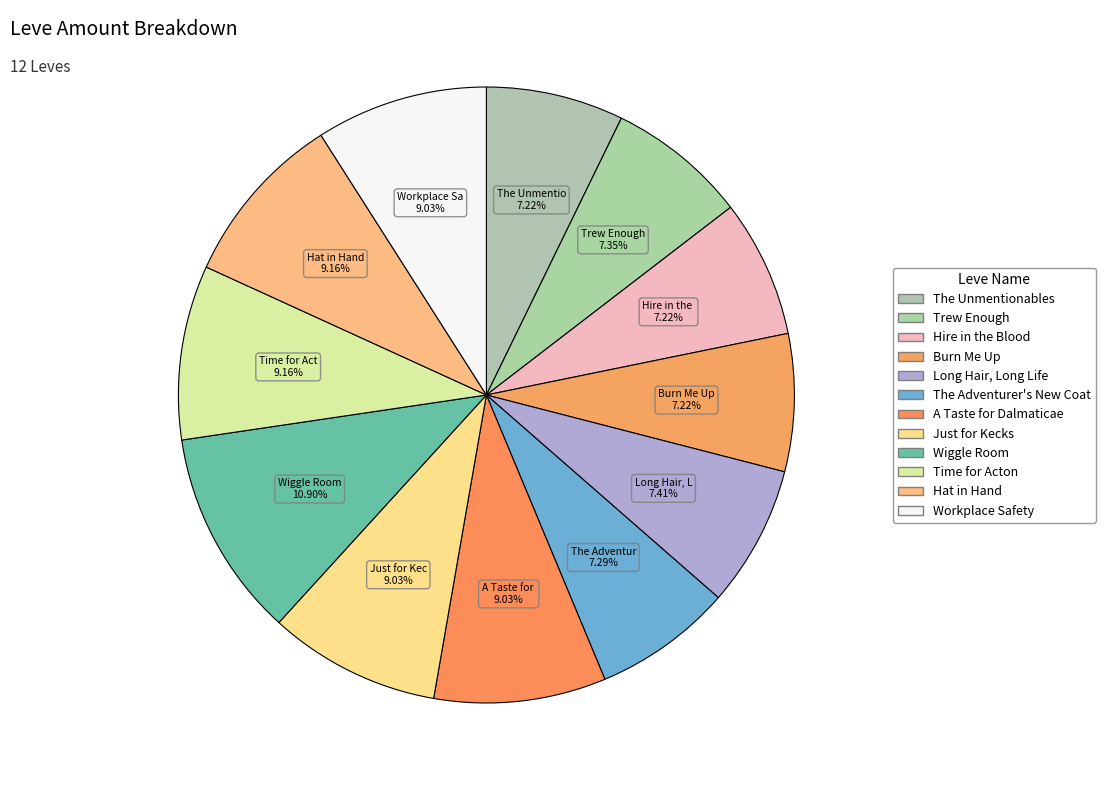

Count the number of slices in the pie.

12